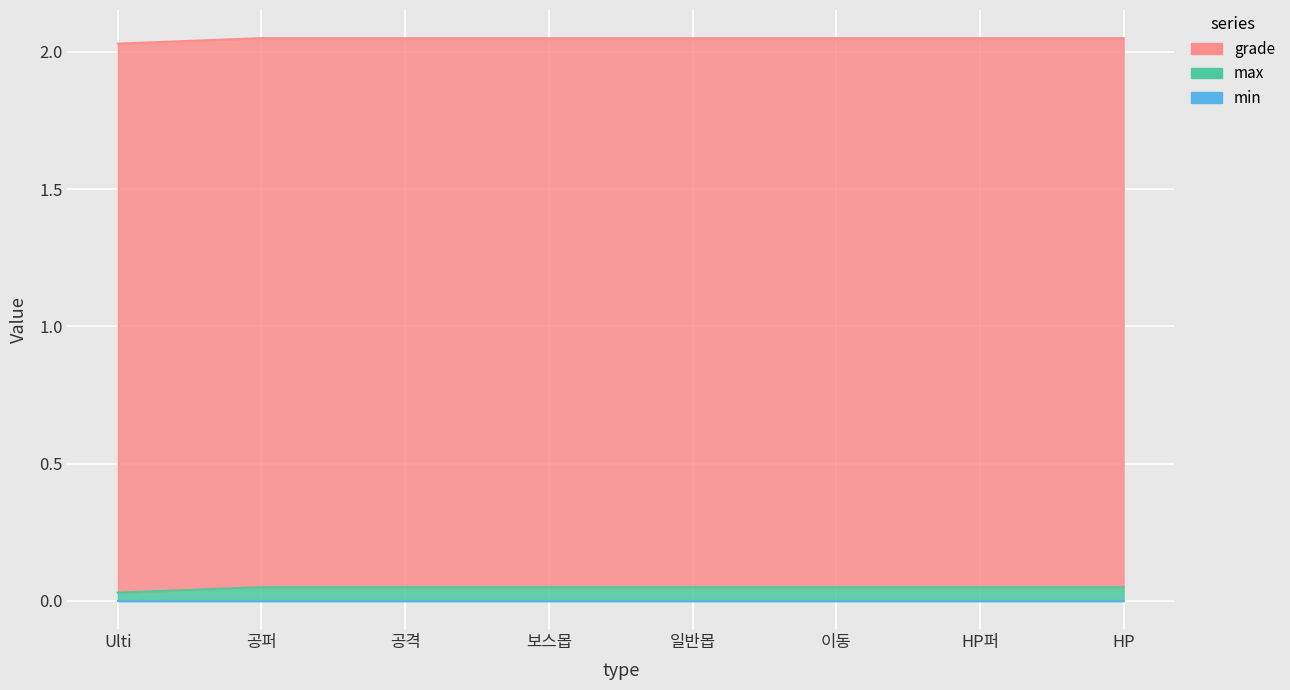

True or false: min has more than 2 interior local peaks.

False